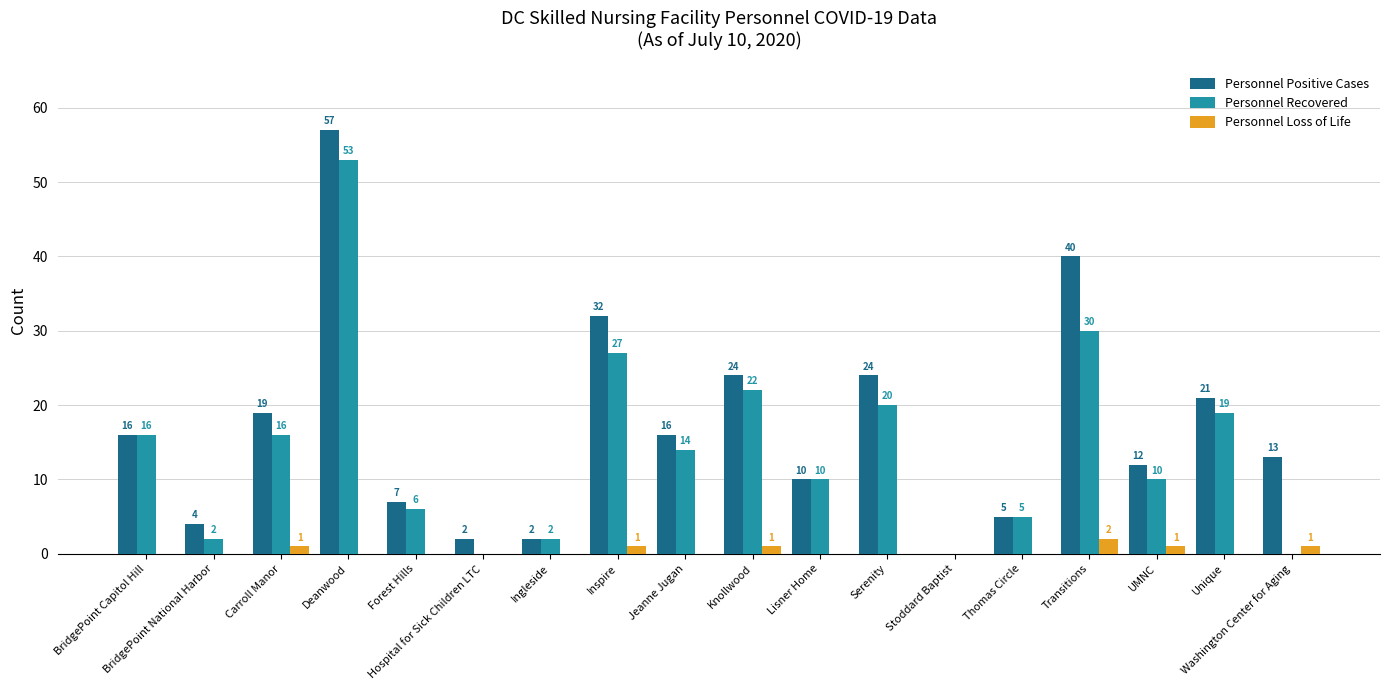

True or false: Personnel Loss of Life has a value of 1 at Carroll Manor.

True